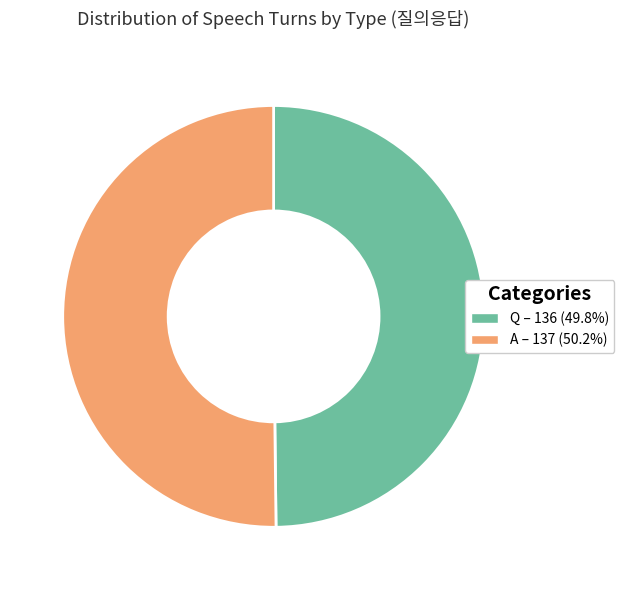

Approximately how many times larger is the value at A – 137 (50.2%) compared to Q – 136 (49.8%)?

1.0